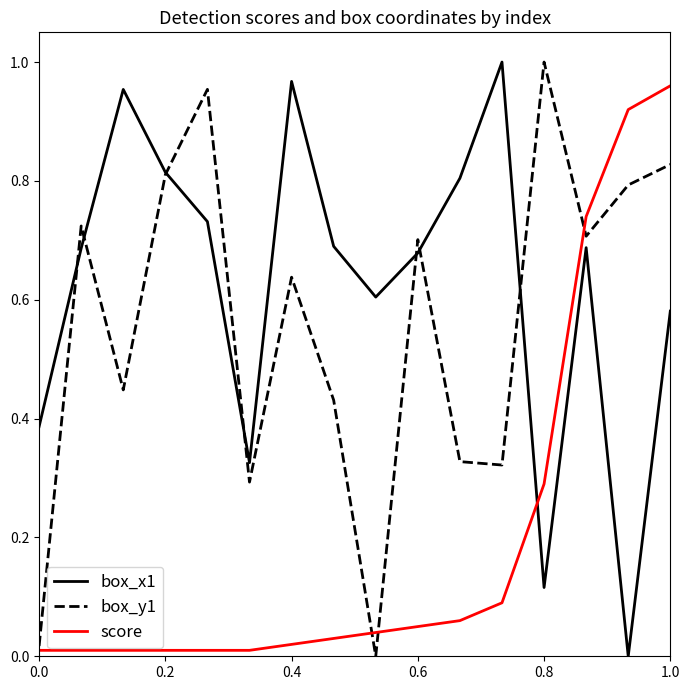

After their last crossing, which series has the higher values: score or box_x1?

score